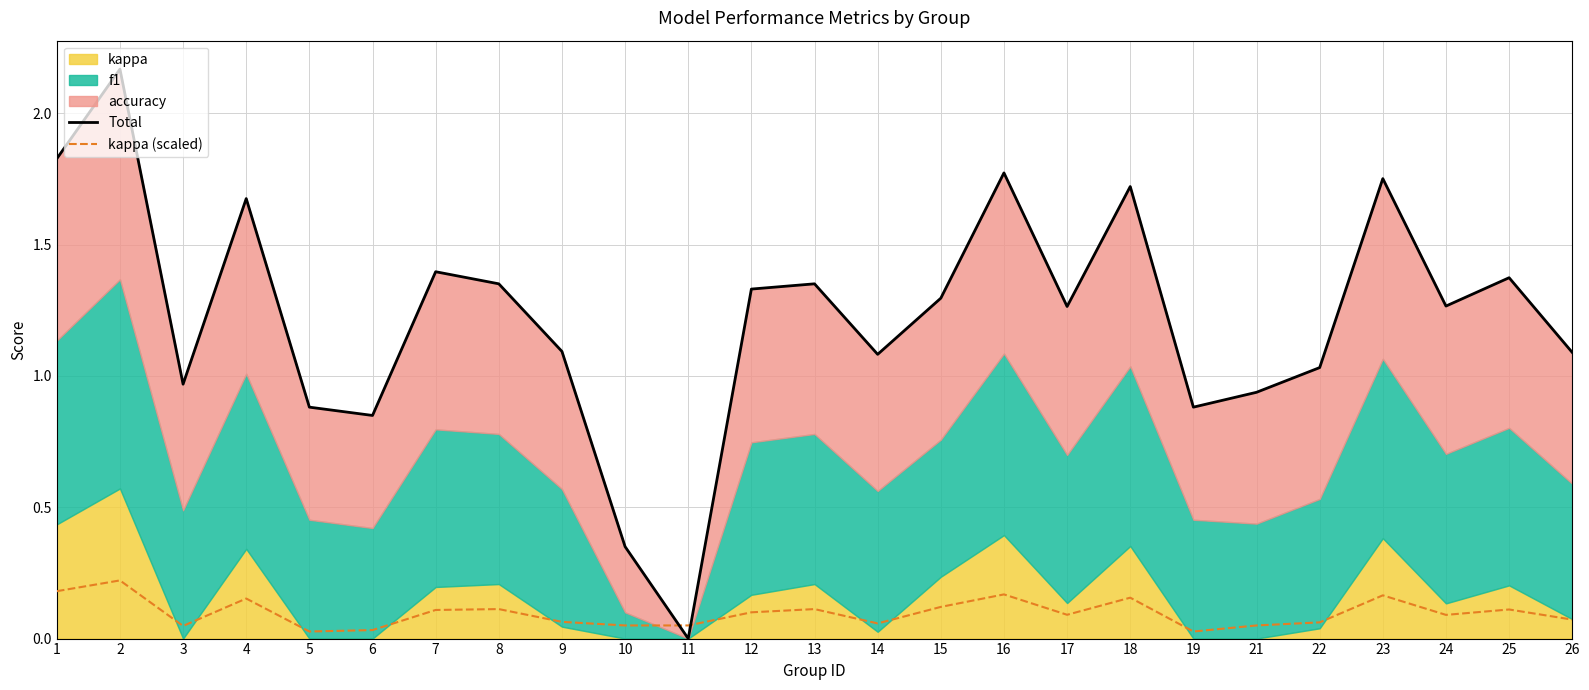

At which category does the chart reach its minimum across all series?

11